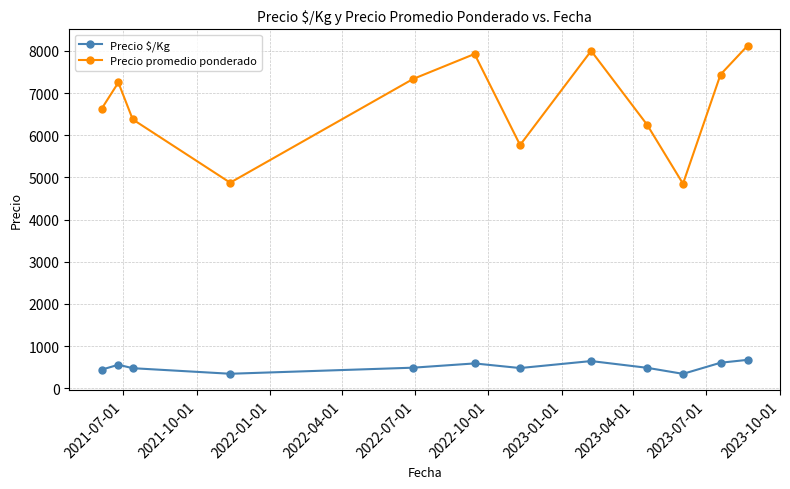

Rank the series by their average value, from lowest to highest.

Precio $/Kg, Precio promedio ponderado